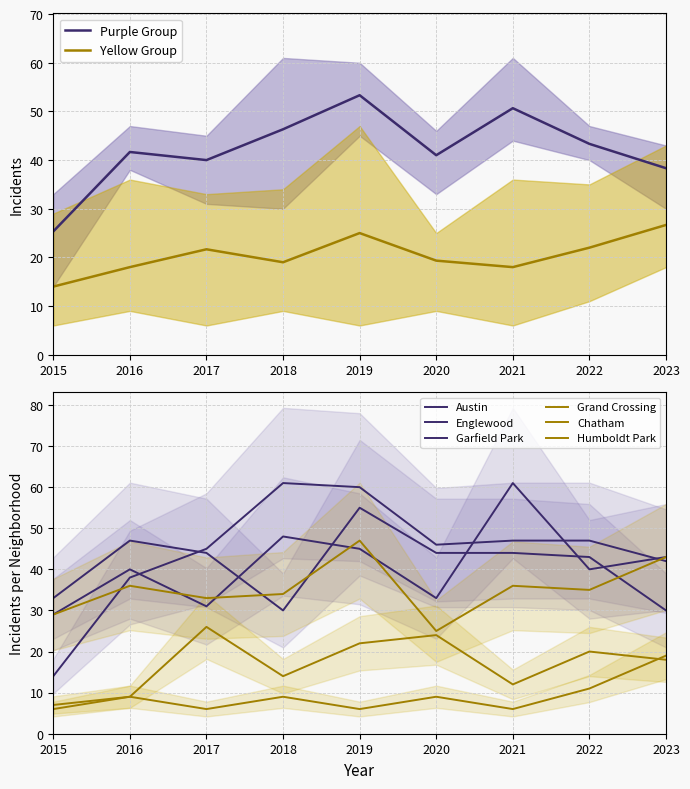

At which category is the sum across all series the highest?

2019